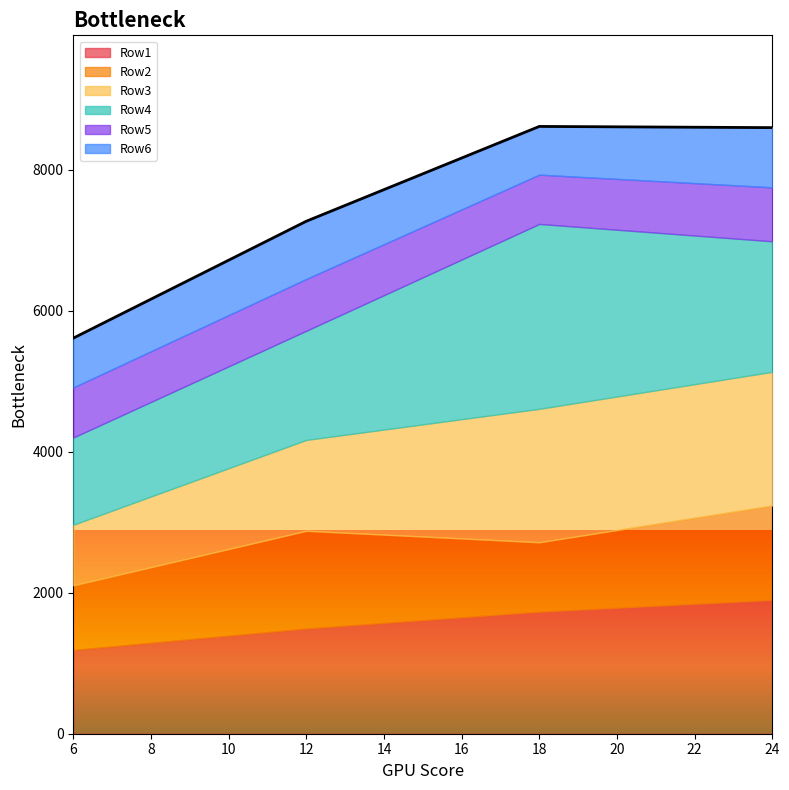

Is the value of Row2 at 24 greater than the value of Row1 at 24?

No